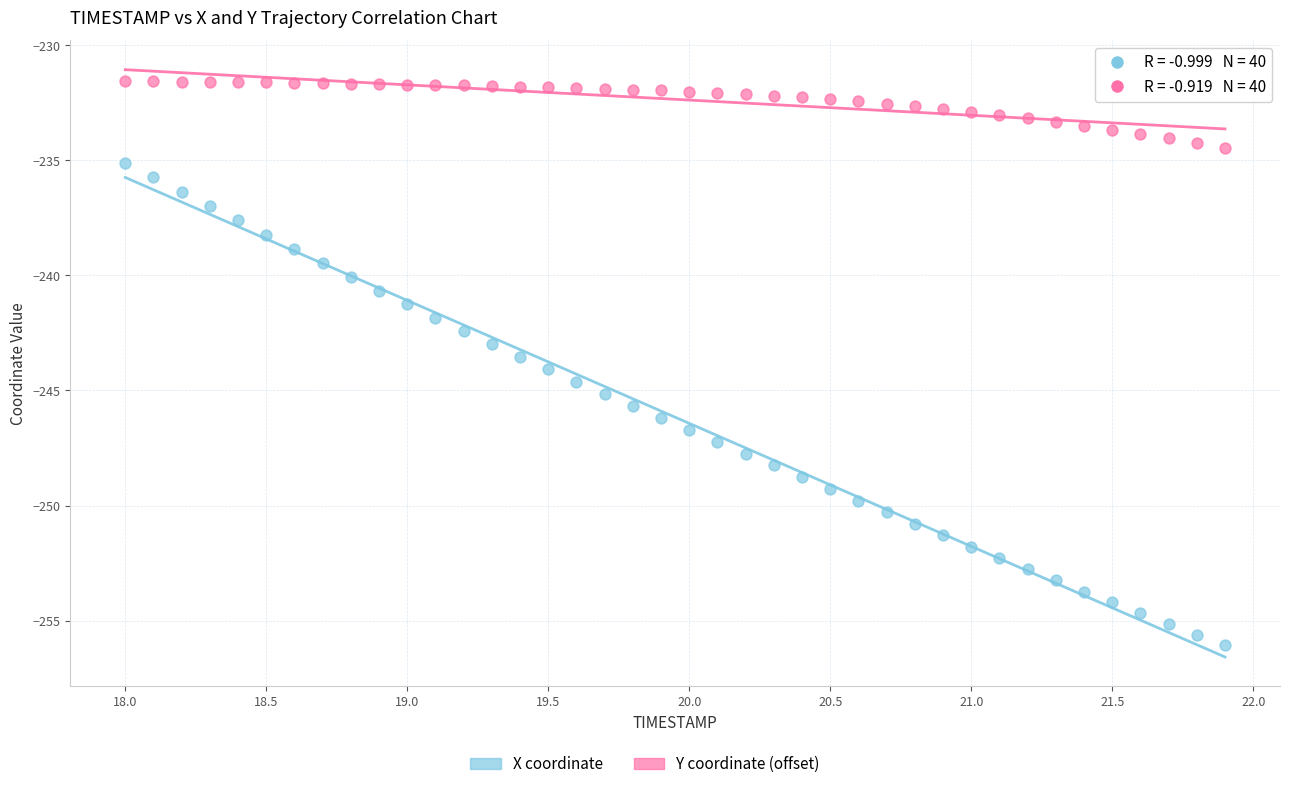

Which series has the largest Y range (max minus min)?

X coordinate